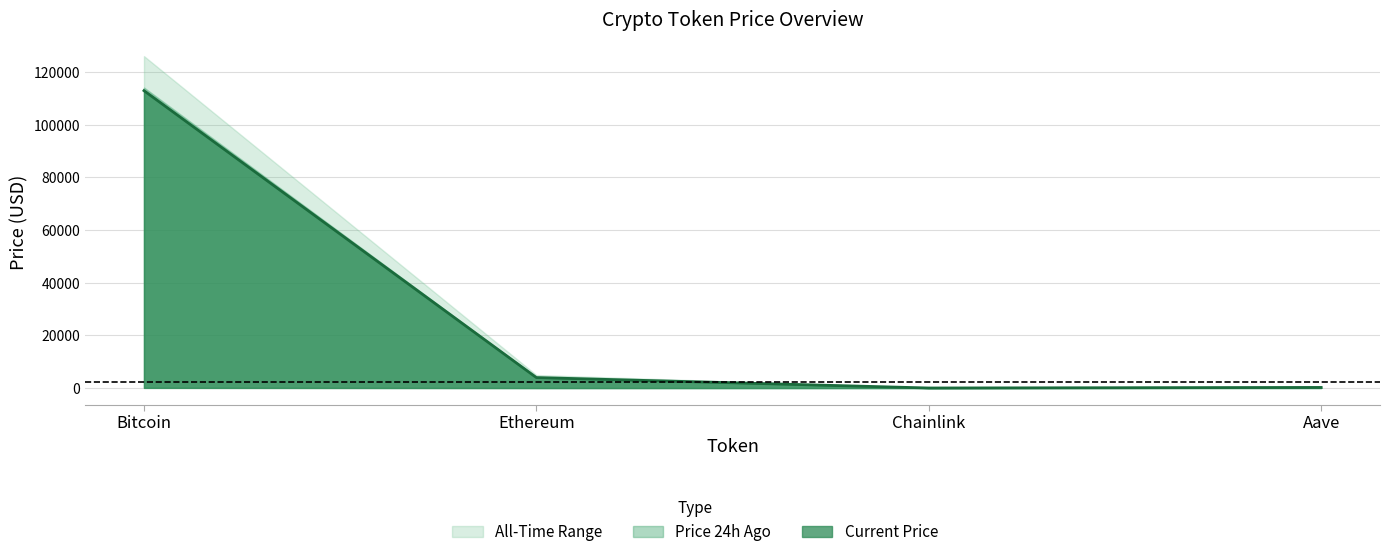

What is the total value across all series at Chainlink?

88.9